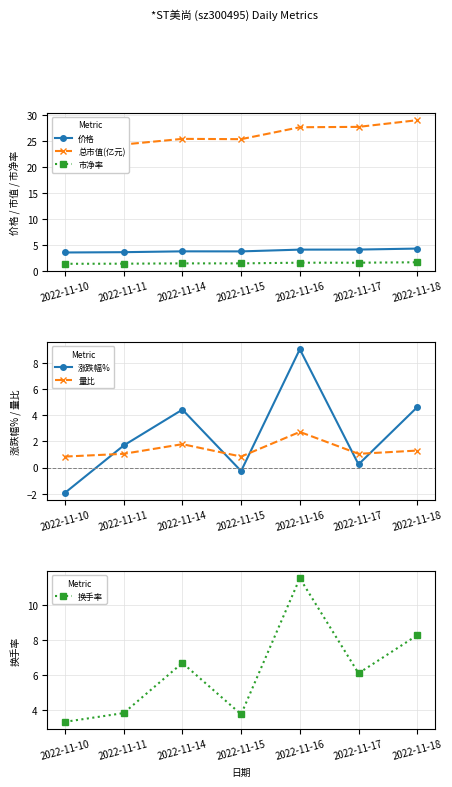

What is the total value across all series at 2022-11-15?

34.8